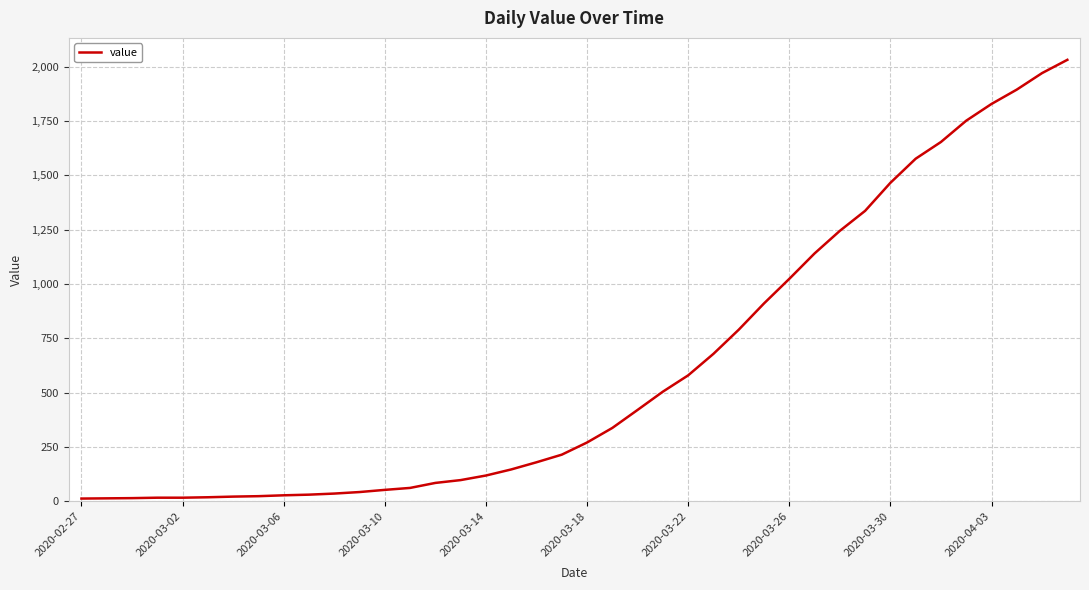

What is the difference between the second highest and minimum values?

1958